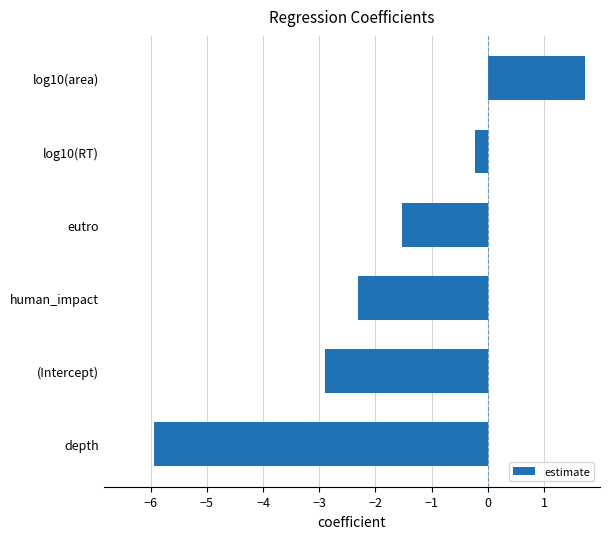

Read the value at log10(area).

1.7